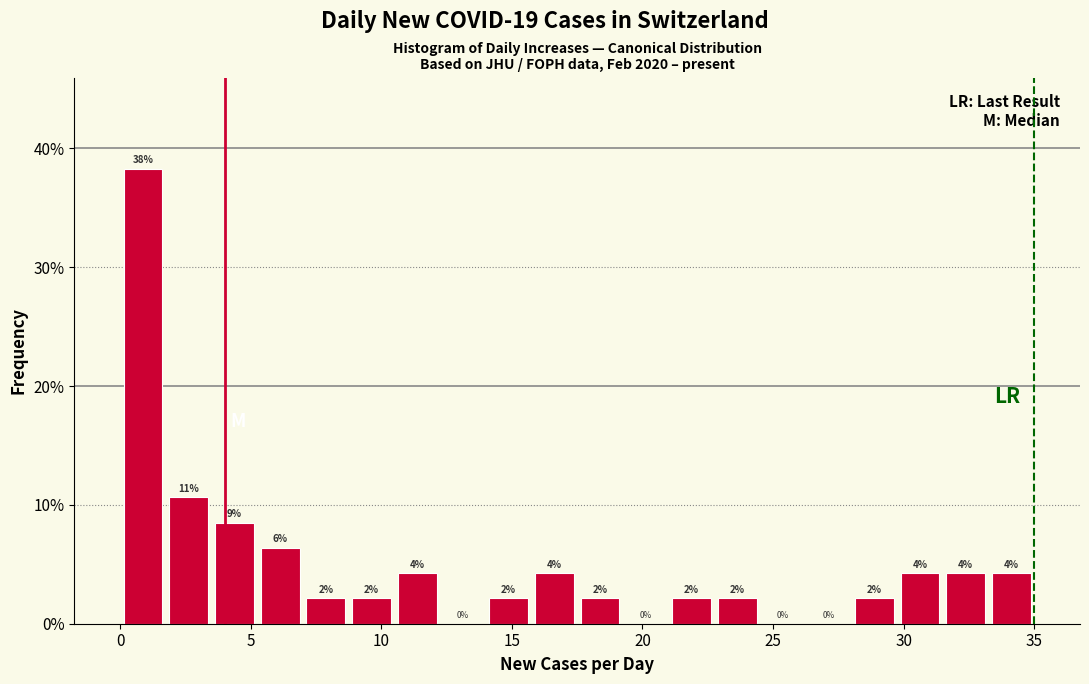

Read against the x-axis, roughly where is the centre of the tallest bar?

1.0